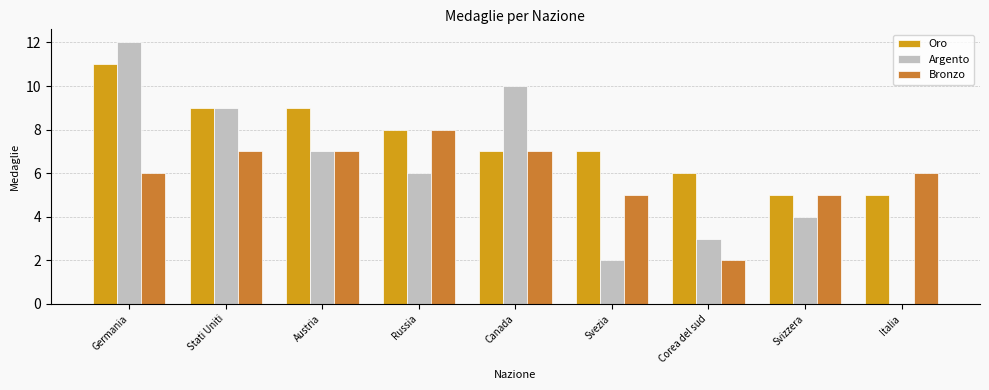

What is the sum of all Argento values?

53